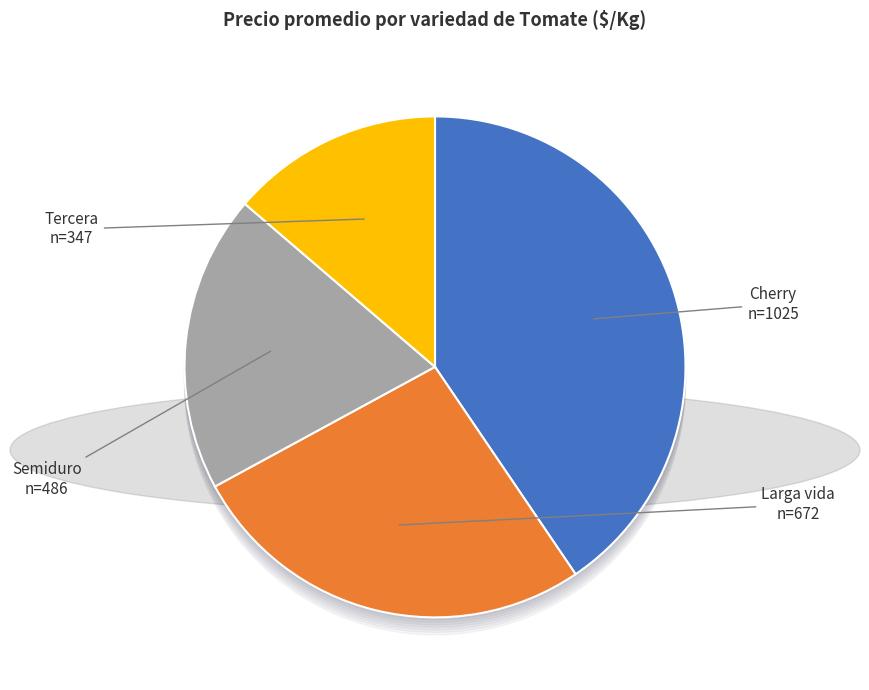

Is there any slice that represents more than half of the pie?

No